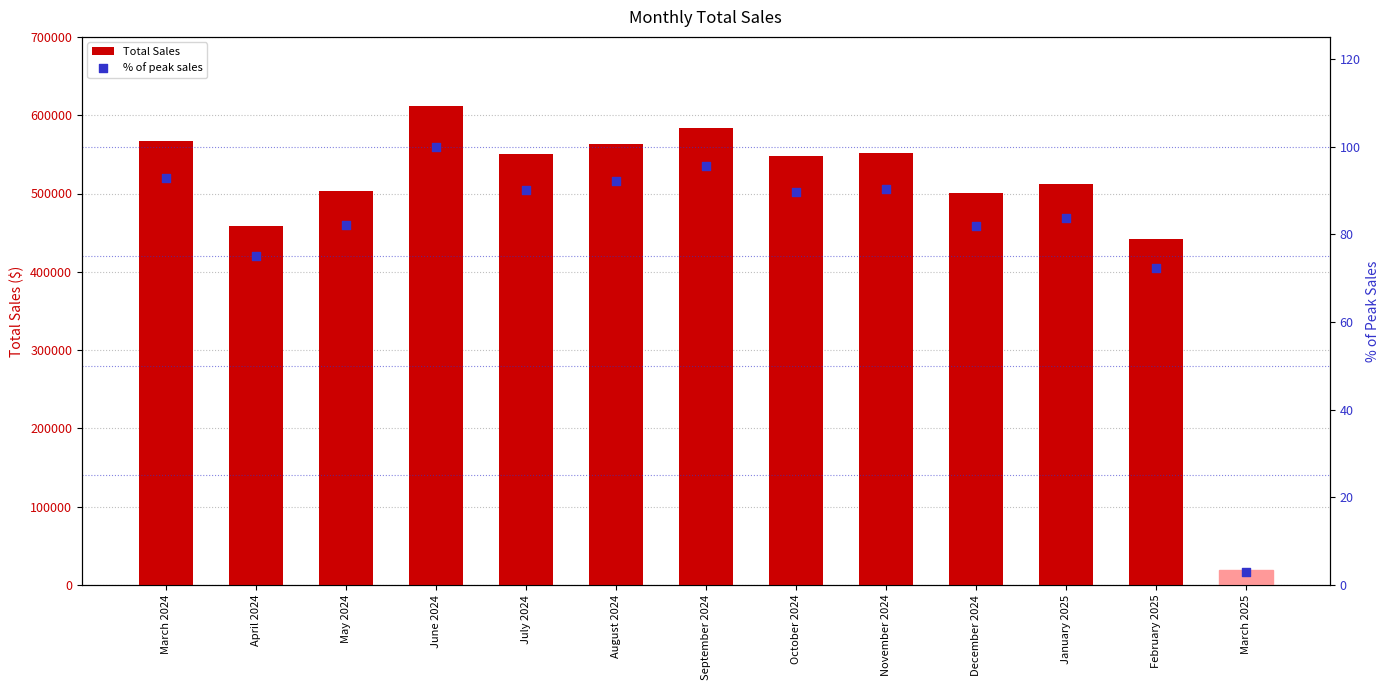

What are all the series names shown in the legend?

Total Sales, % of peak sales